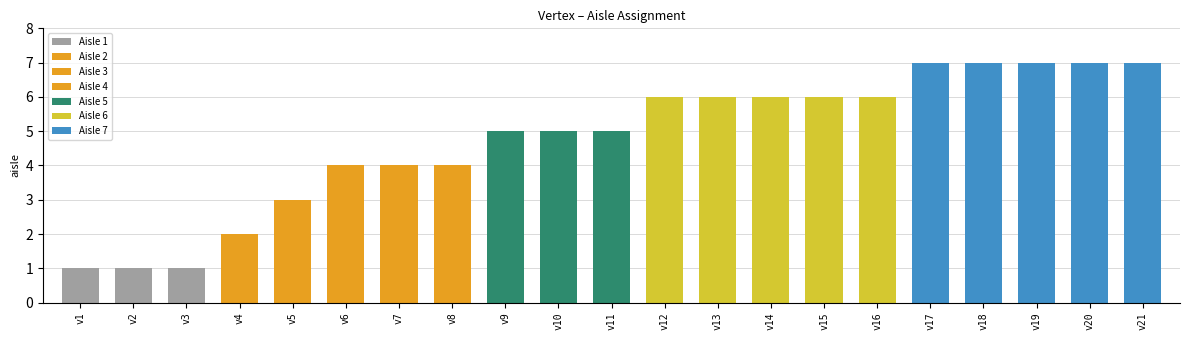

How many values are between 4 and 6?

11